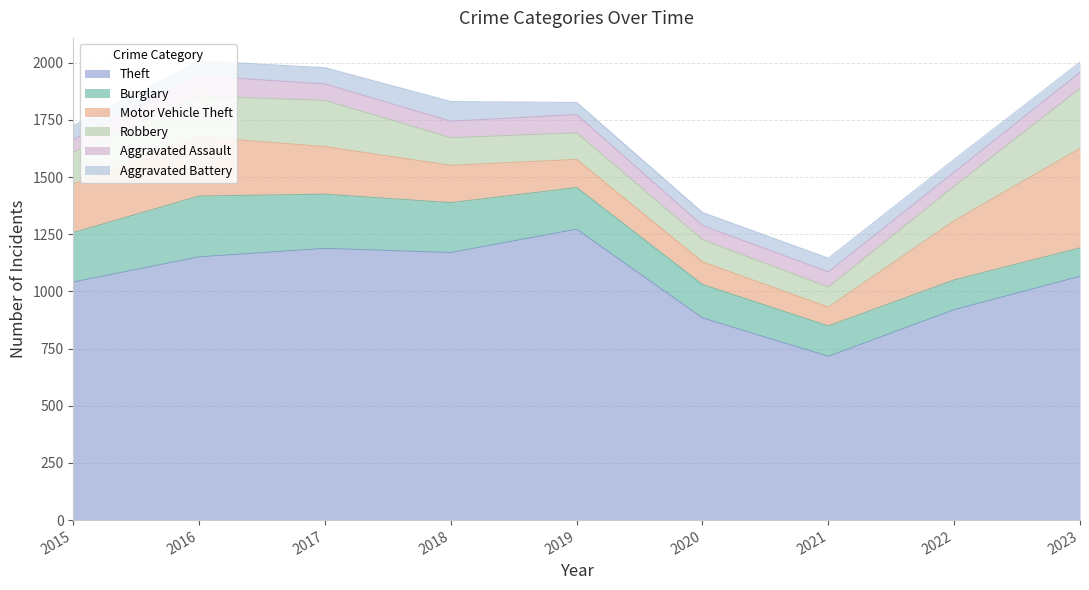

Which category has the lowest value in the Aggravated Assault series?

2015